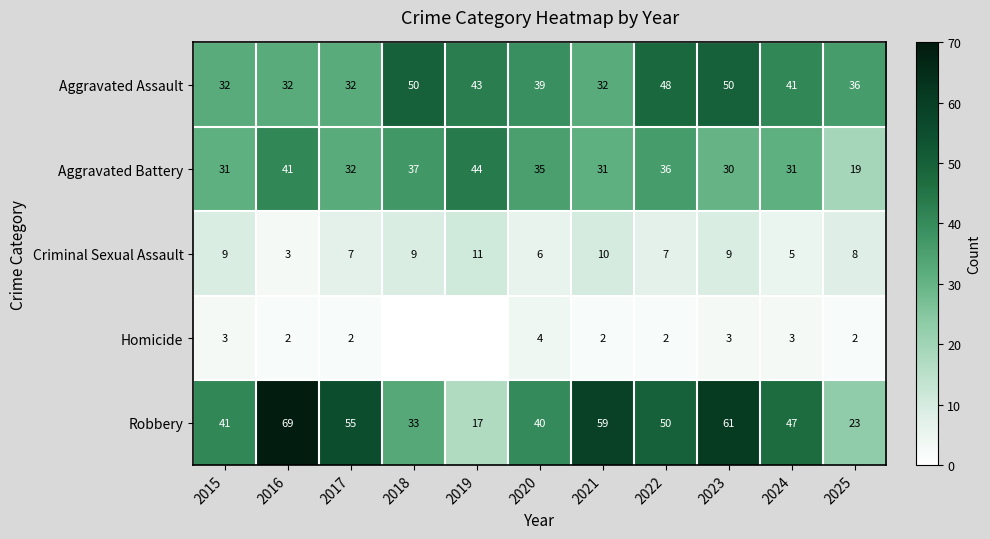

The Homicide series shows 3 at 2021. True or false?

False